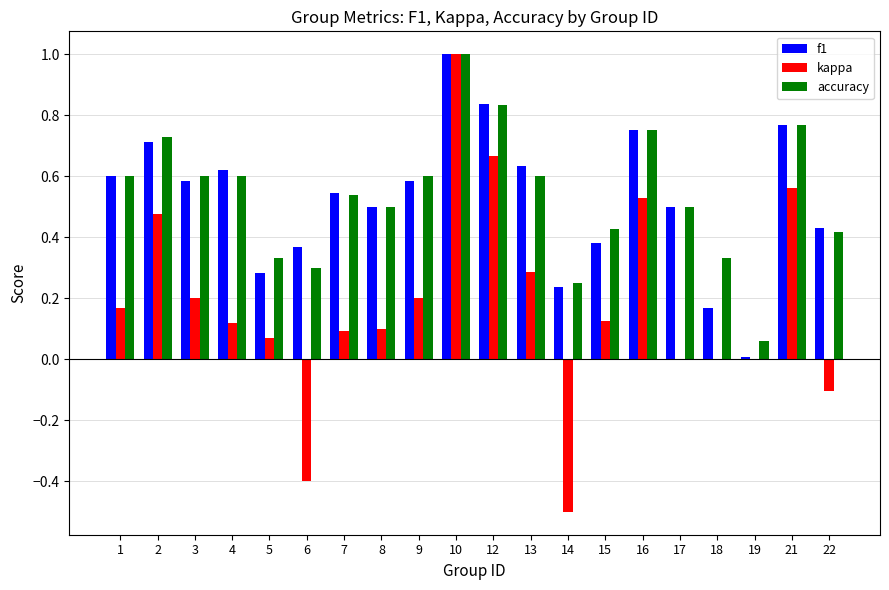

Is it true that kappa equals 0.3 at 1?

False